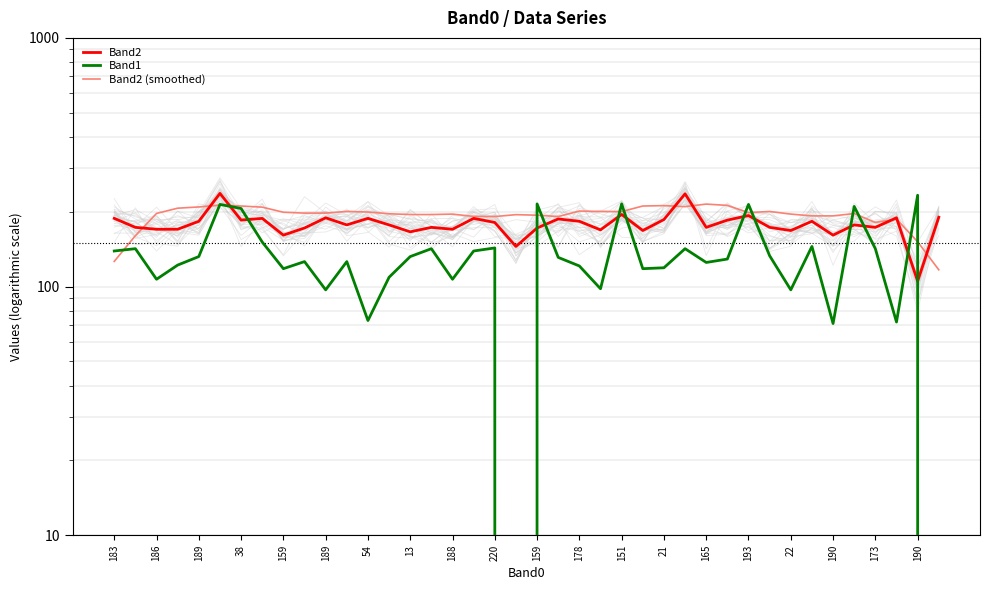

What is the minimum value for Band2?

105.0